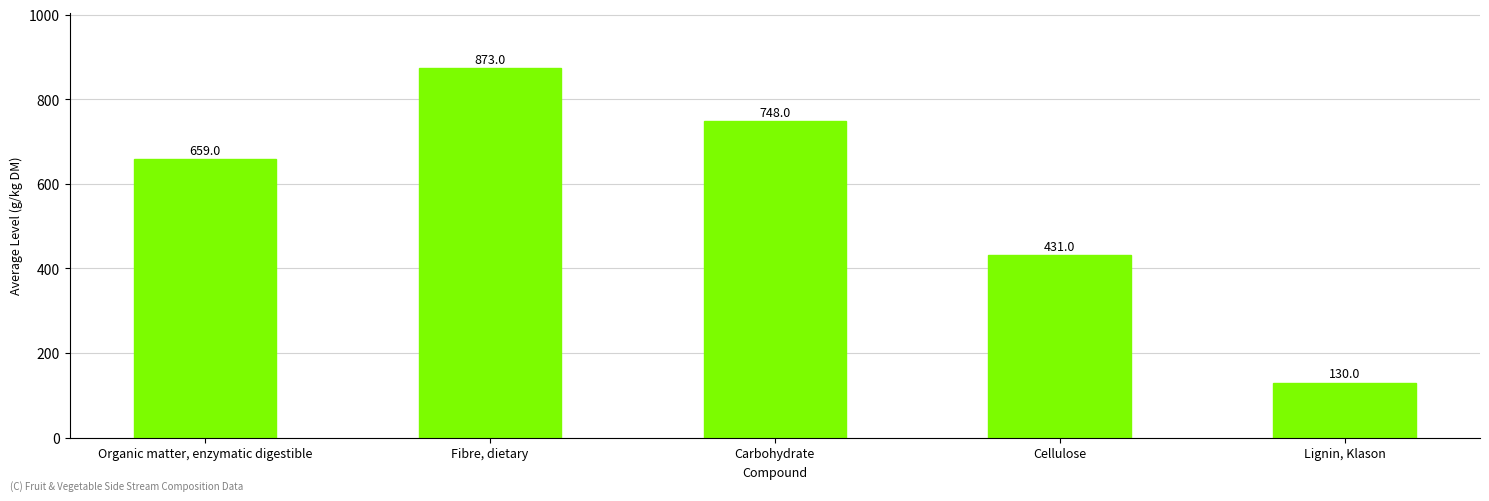

What is the greatest value displayed?

873